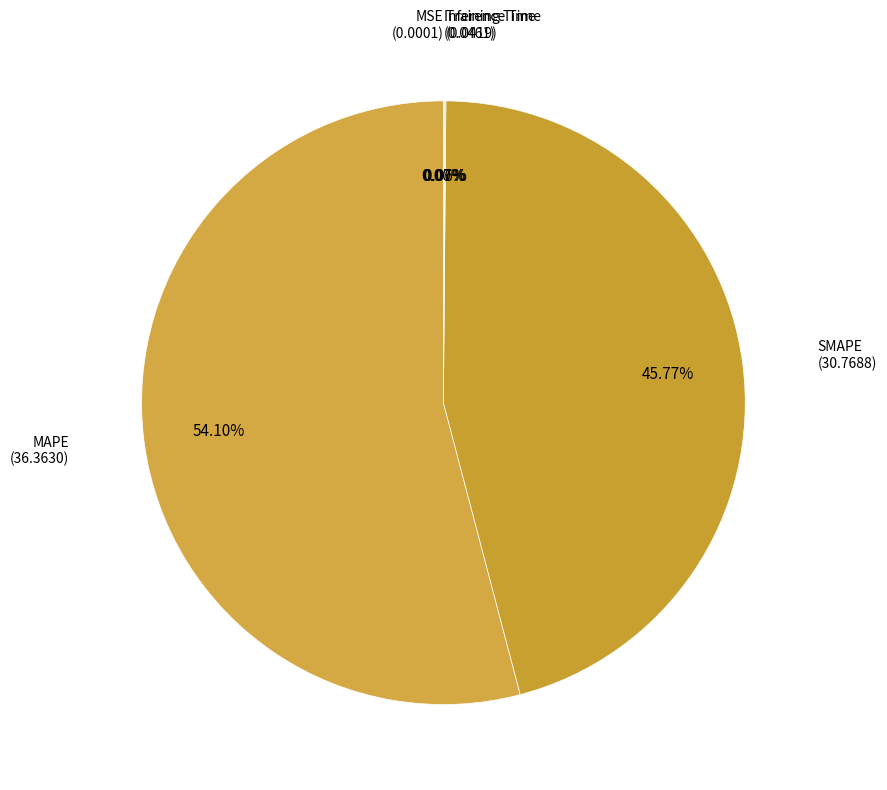

To the nearest percent, what is the difference between the largest and smallest slice percentages?

54%